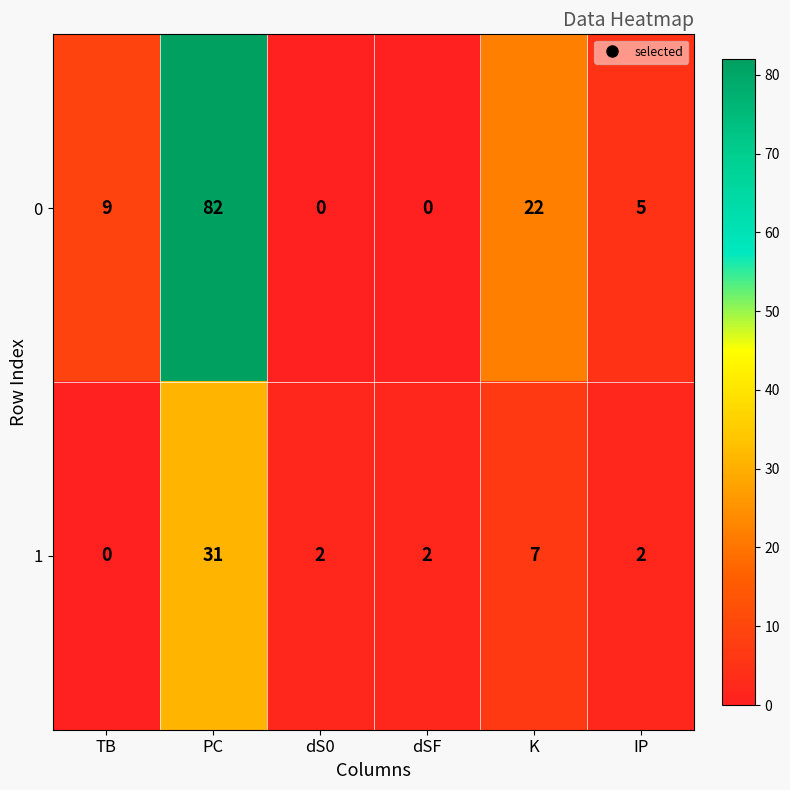

What is the spread (max minus min) of values at PC?

51